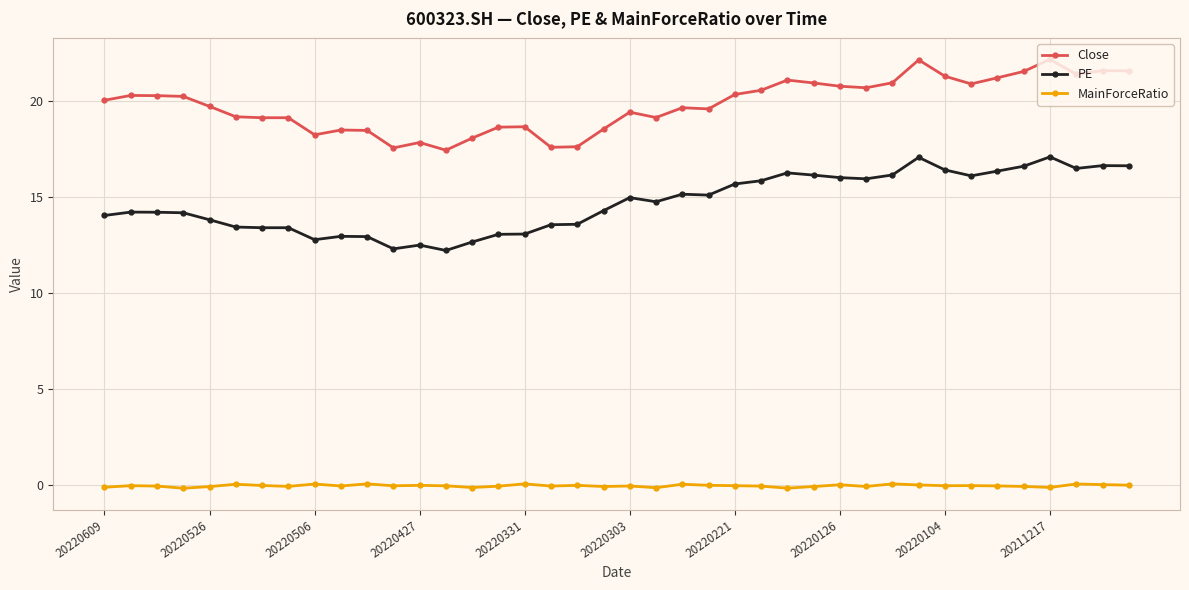

True or false: Close has more than 2 interior local peaks.

True